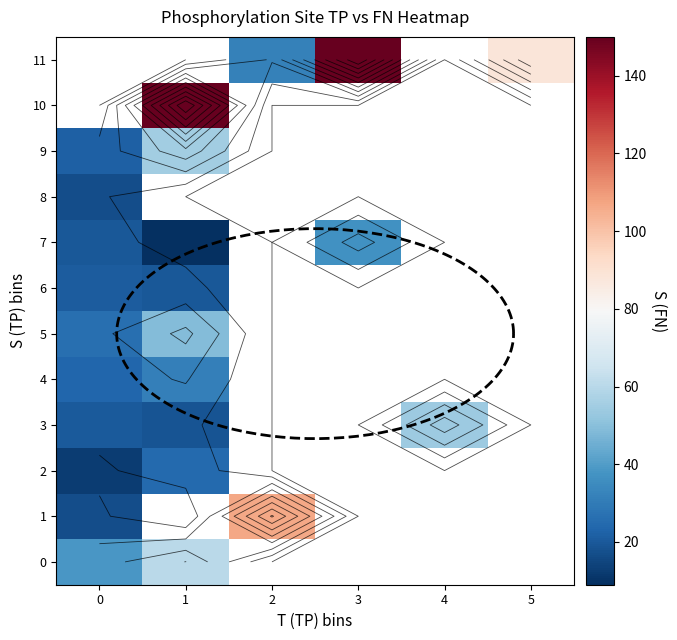

At how many categories does at least one series exceed 31?

6